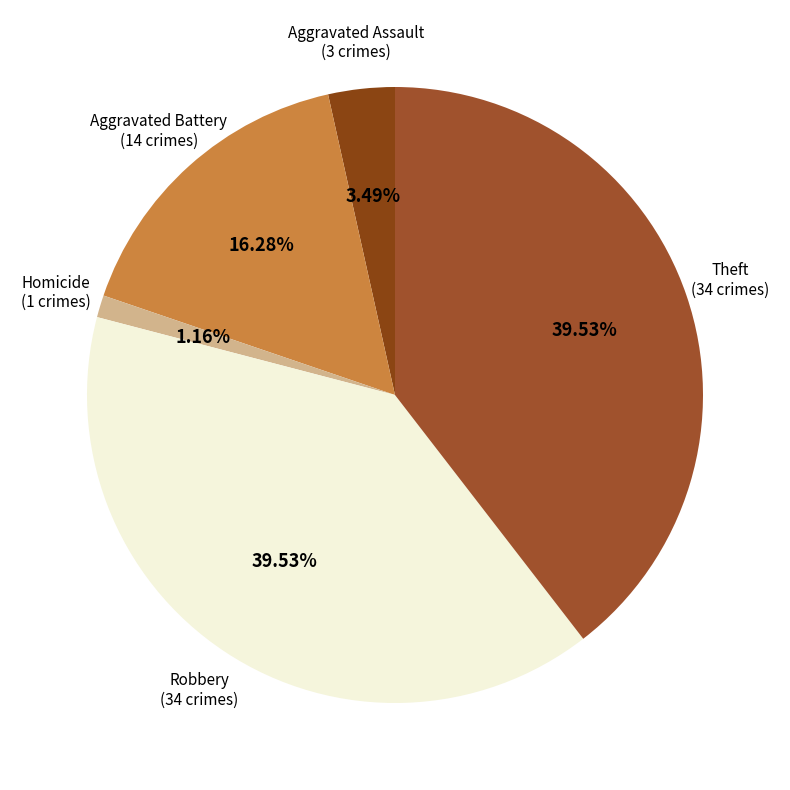

Count the number of slices in the pie.

5